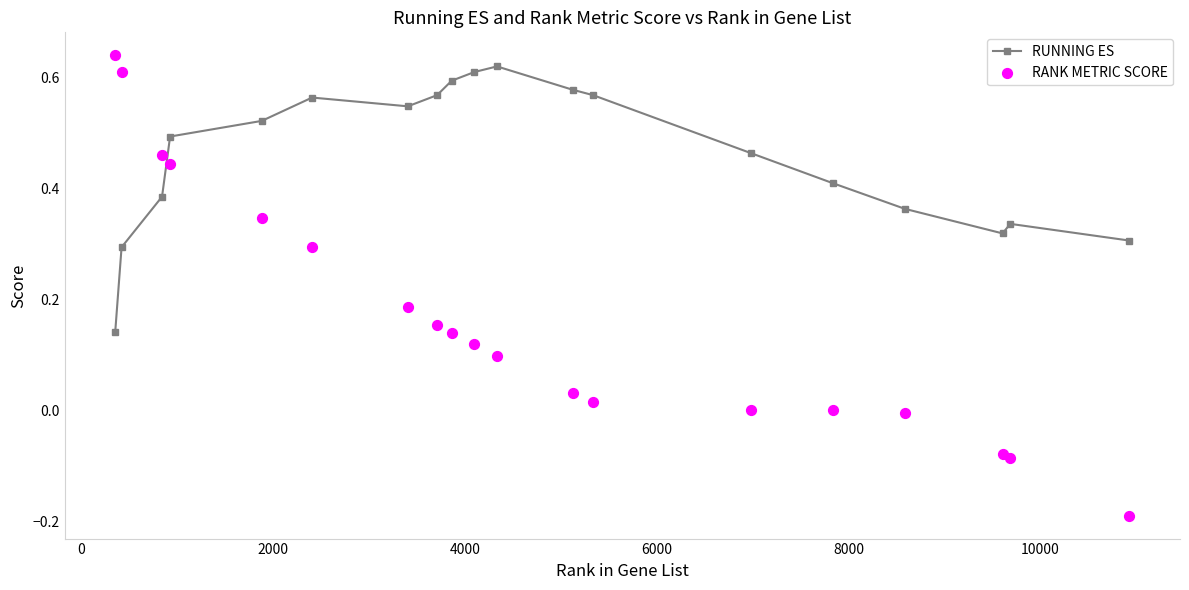

Which series reaches the minimum Y coordinate?

RANK METRIC SCORE